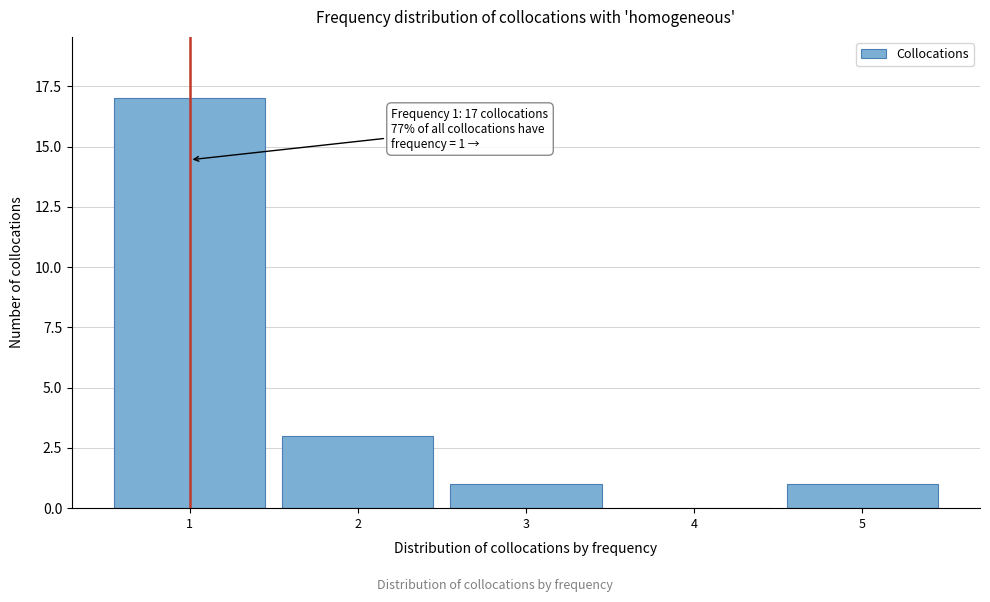

Reading right to left, extract all data points from this chart.

5=1	4=0	3=1	2=3	1=17